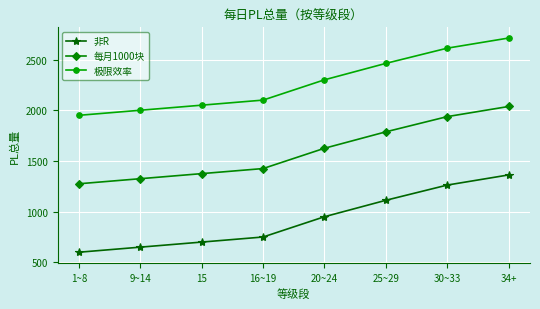

What are all the series names shown in the legend?

非R, 每月1000块, 极限效率